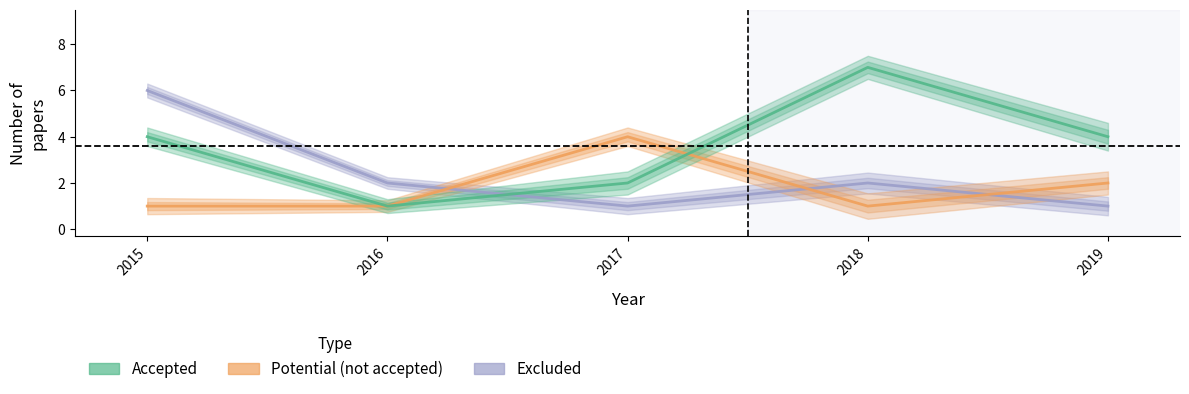

What is the value of the Excluded point at the 4th from the left?

2